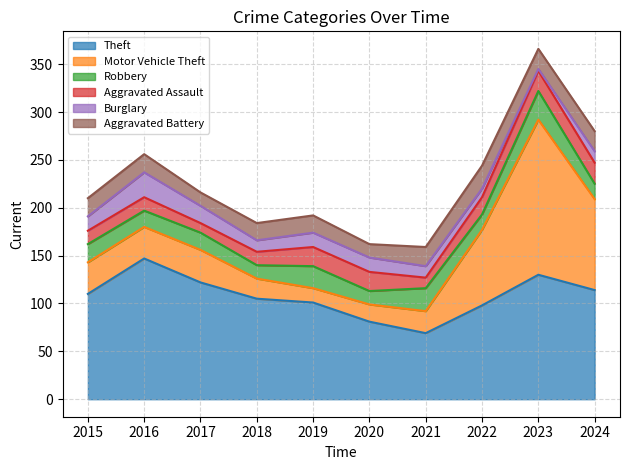

What is the spread (max minus min) of values at 2016?

133